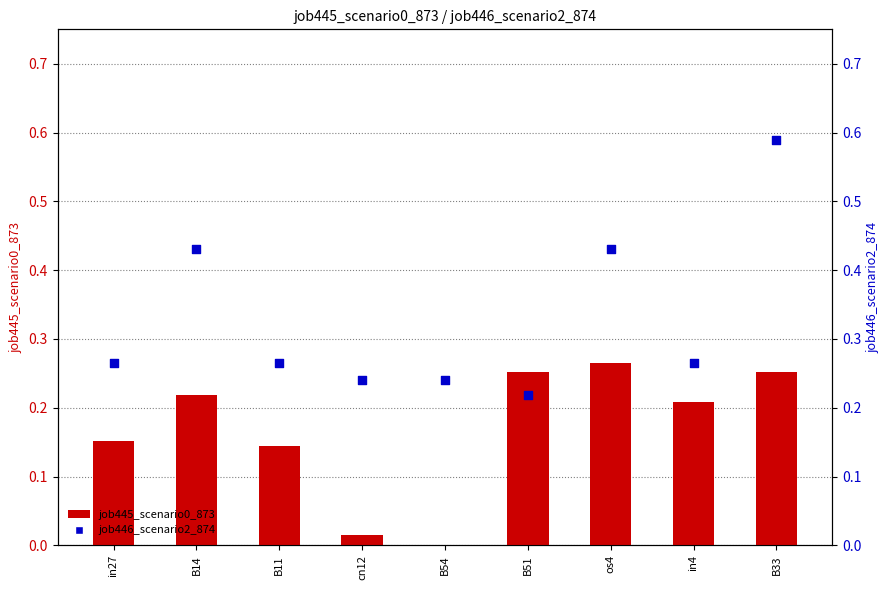

Which series contains the lowest Y value?

job445_scenario0_873